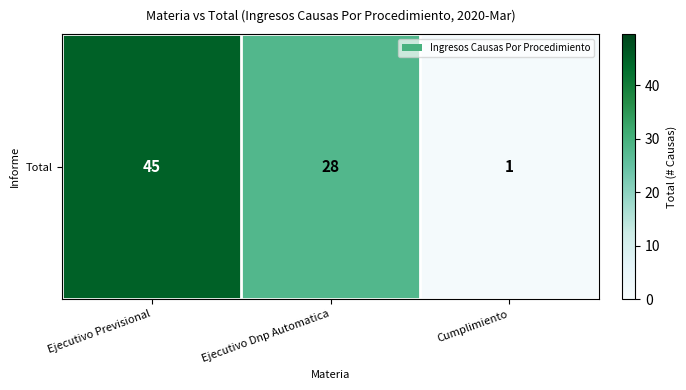

What is the average value?

25